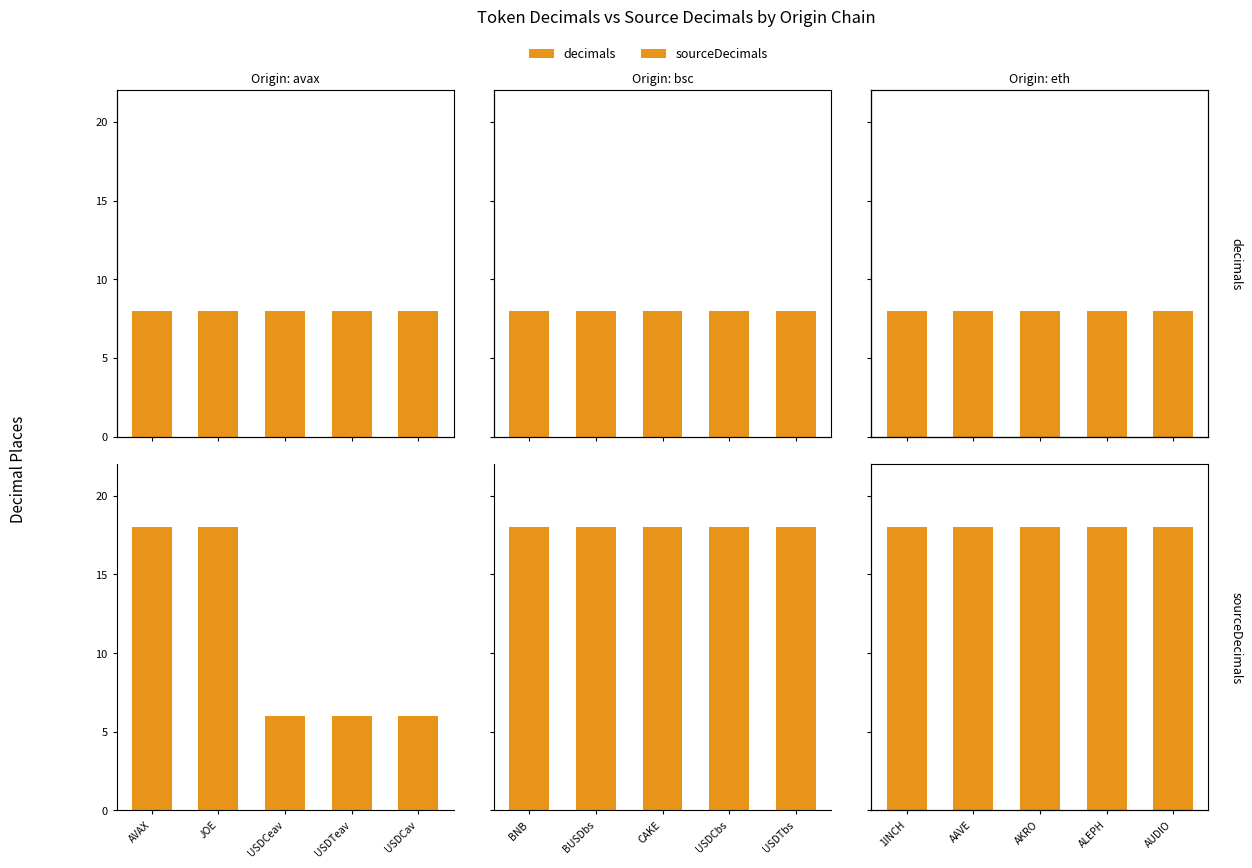

True or false: sourceDecimals has a value of 26 at AUDIO.

False